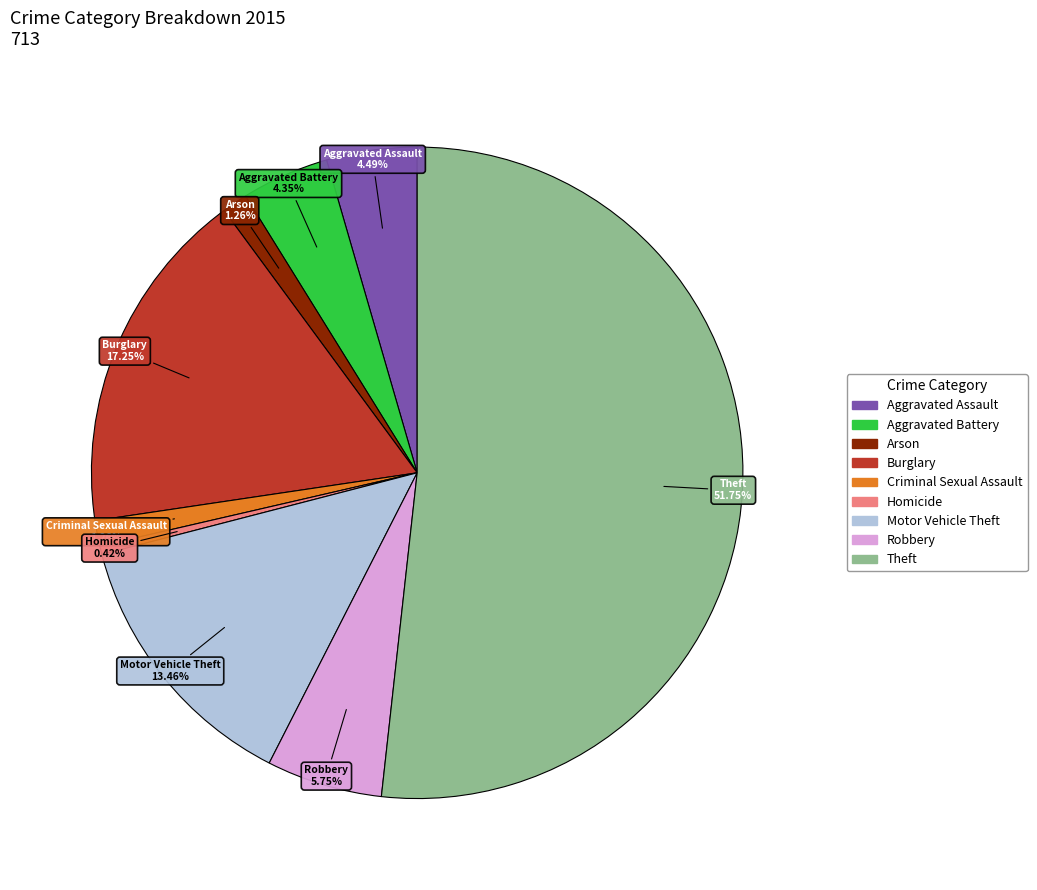

How many segments does this pie chart have?

9